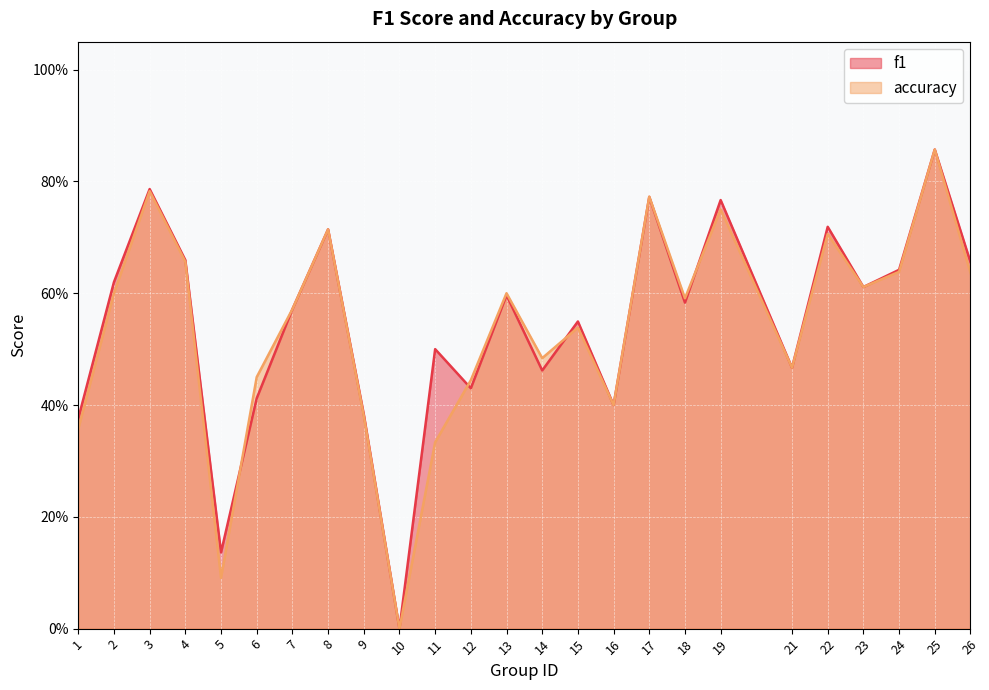

How many categories are shown in the chart?

25